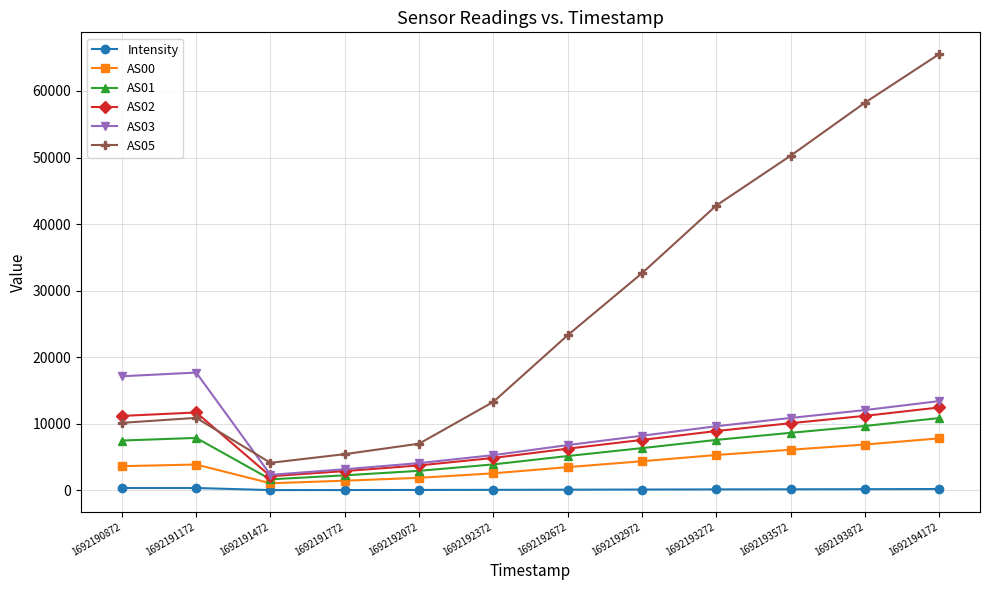

What is the value of the AS03 point at the 4th from the left?

3171.0